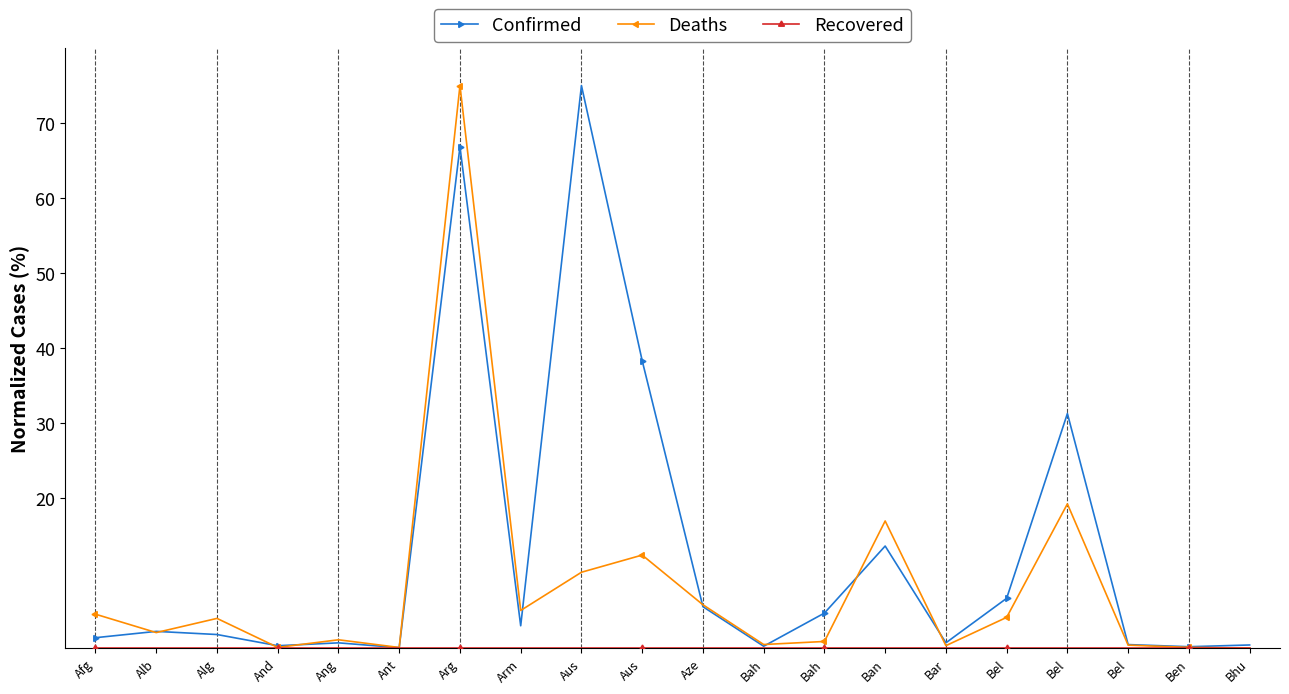

Where is Deaths nearest to the value 37?

Bel